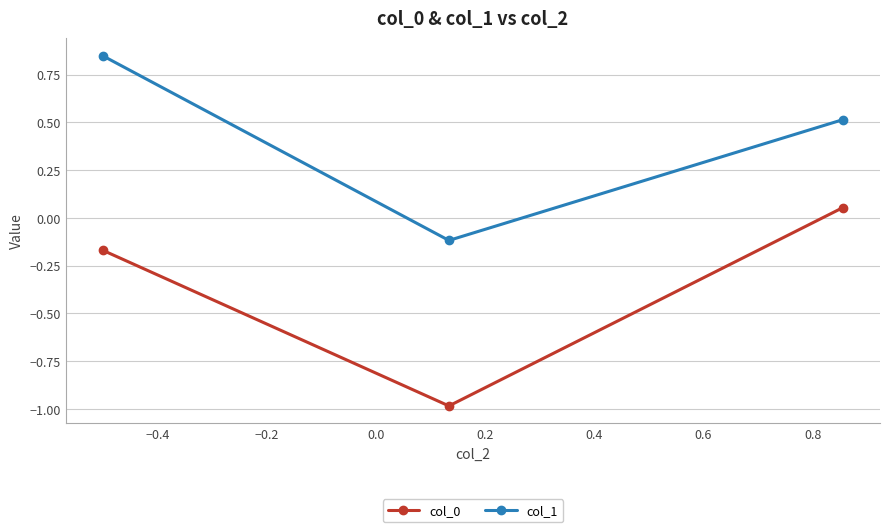

Which series has the largest total across all categories?

col_1